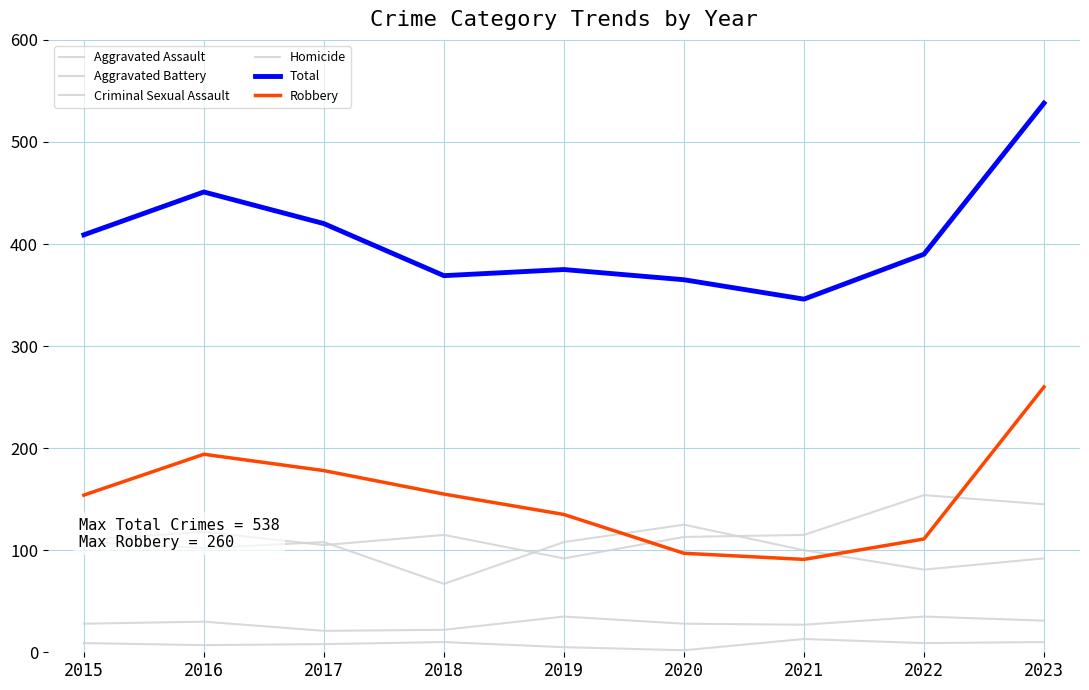

Reading left to right, extract all data points from this chart.

Aggravated Assault: 110	118	105	115	92	113	115	154	145
Aggravated Battery: 108	102	108	67	108	125	100	81	92
Criminal Sexual Assault: 28	30	21	22	35	28	27	35	31
Homicide: 9	7	8	10	5	2	13	9	10
Total: 409	451	420	369	375	365	346	390	538
Robbery: 154	194	178	155	135	97	91	111	260